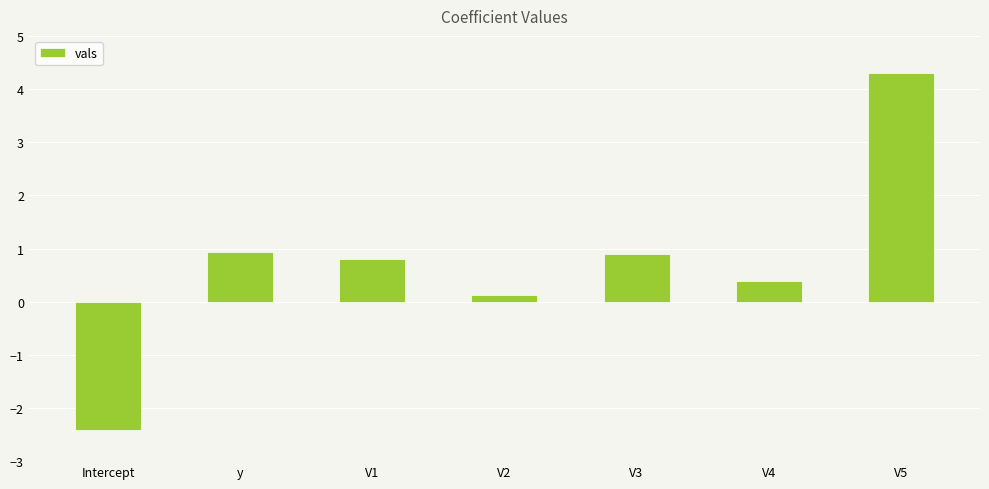

What position from the left is V5?

7